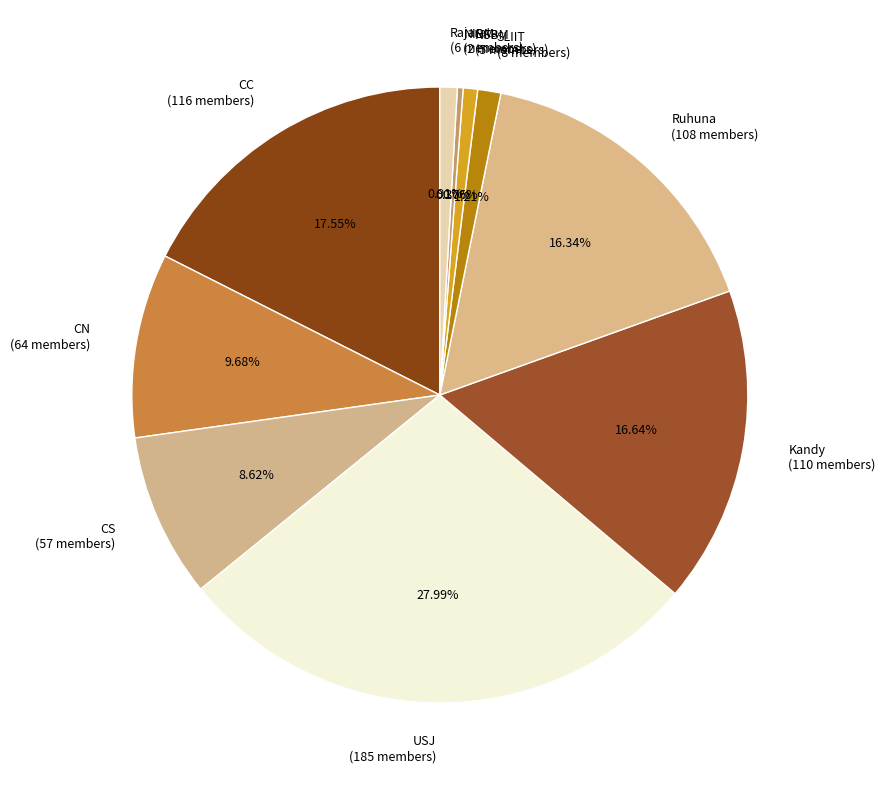

Between CC (116 members) and Ruhuna (108 members), which is larger?

CC (116 members)